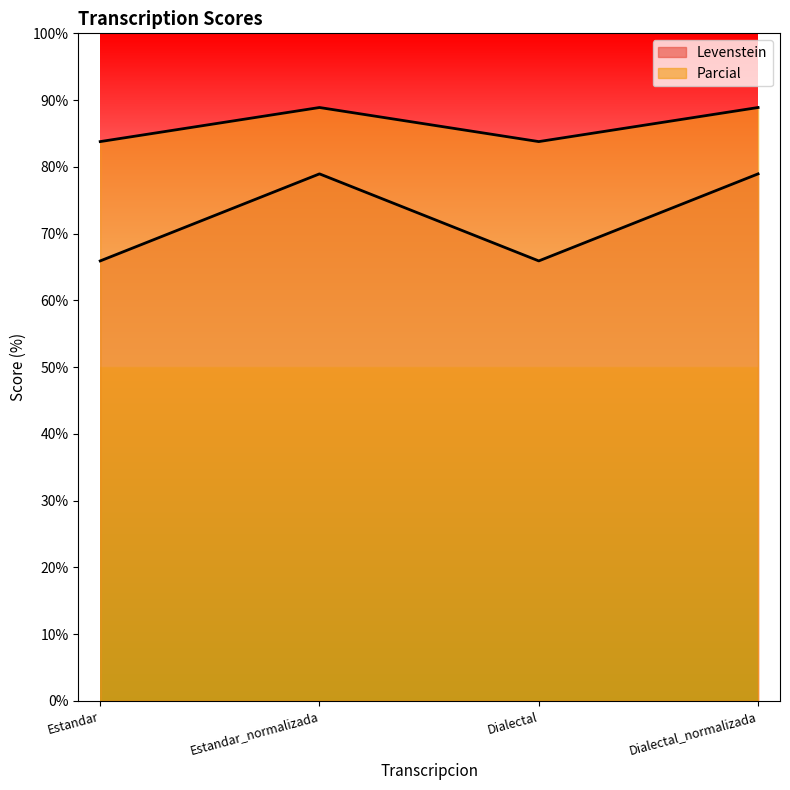

At which label does Parcial first exceed 88?

Estandar_normalizada